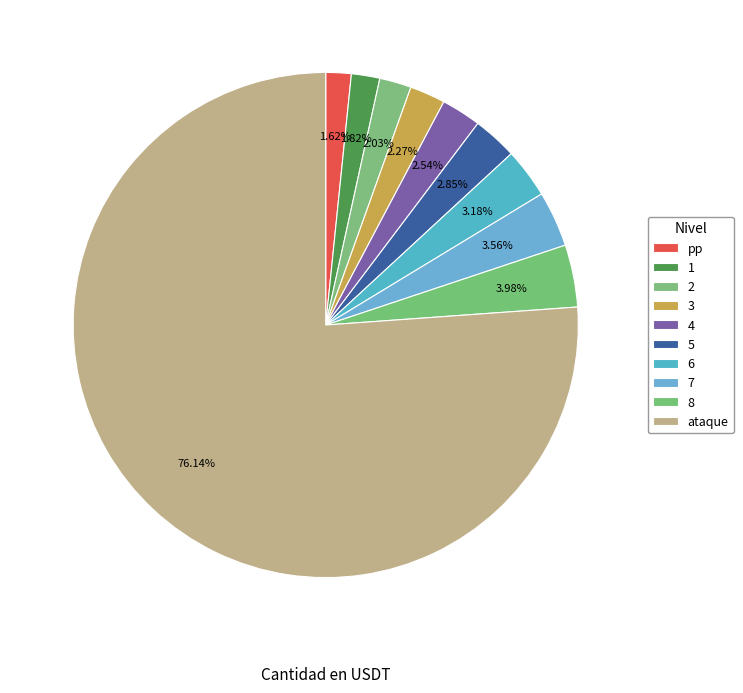

Is it true that pp is 1% of the pie?

False